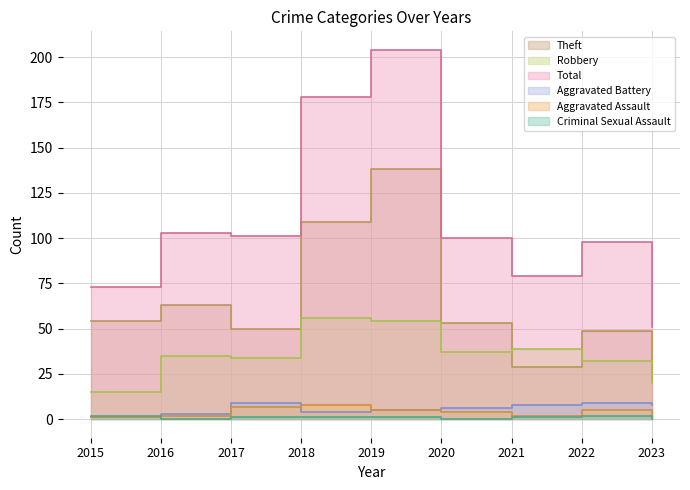

What is the greatest value displayed?

204